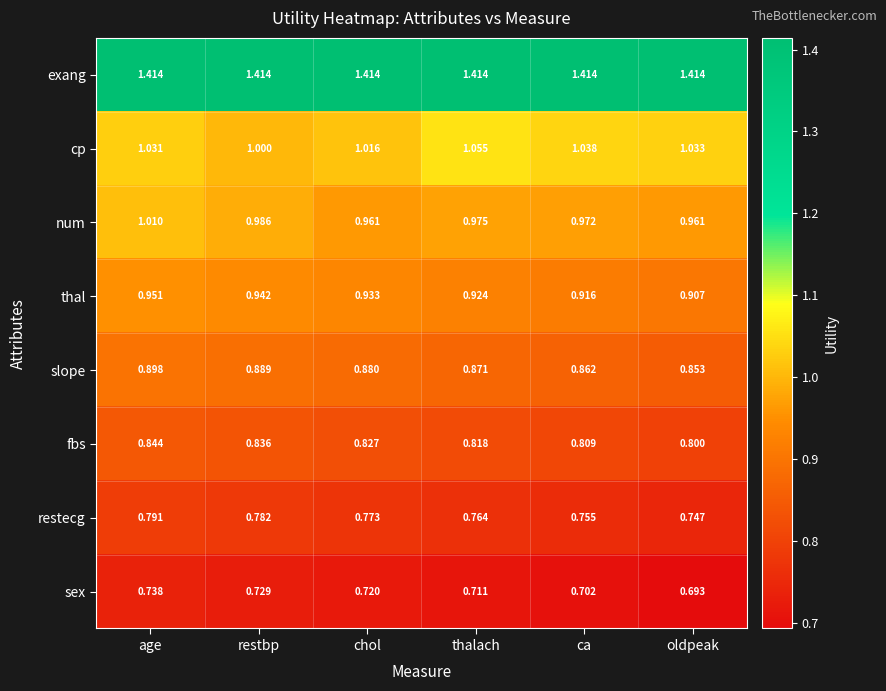

Rank the series by their maximum value, from highest to lowest.

exang, cp, num, thal, slope, fbs, restecg, sex